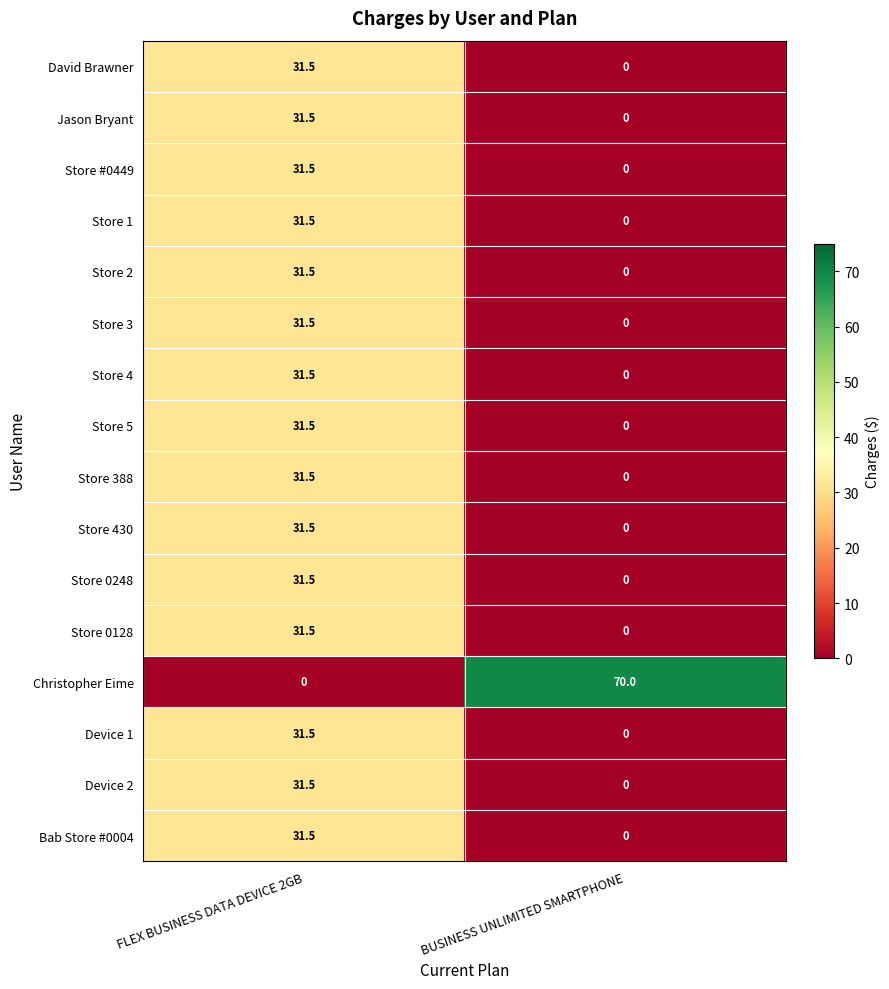

At which label is Store #0449 closest to 15?

BUSINESS UNLIMITED SMARTPHONE